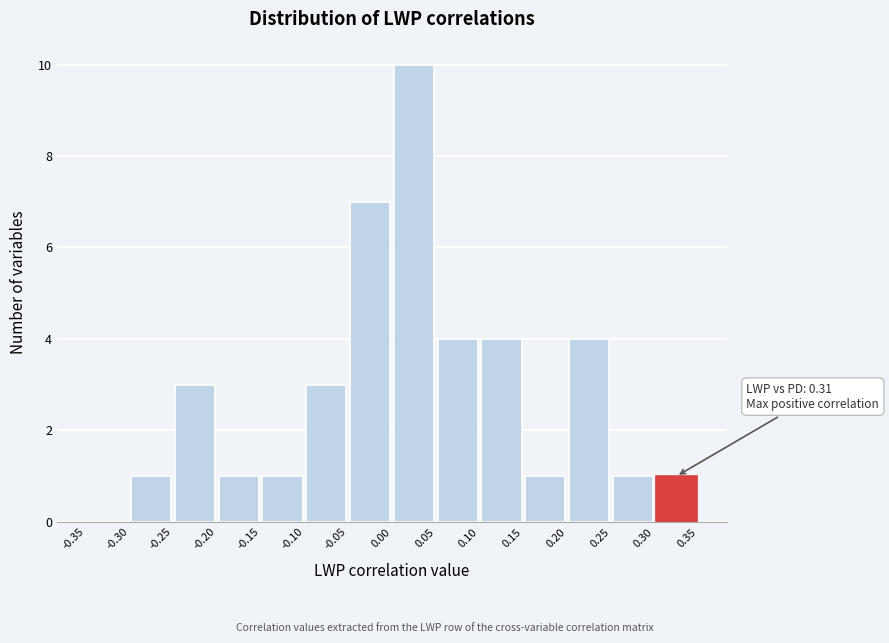

Which range on the x-axis has the tallest bar?

0.00 to 0.05